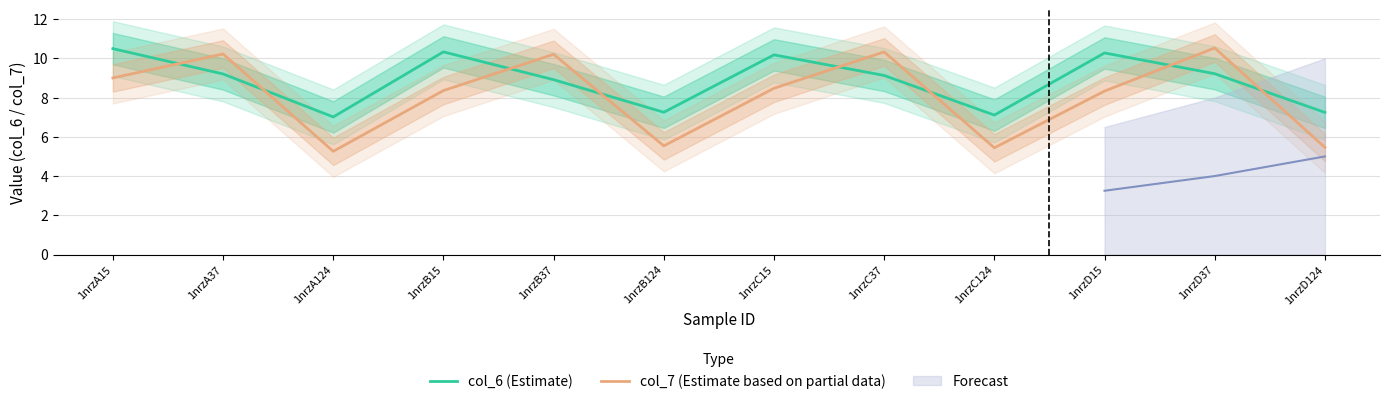

What is the difference between the maximum and second lowest values in the col_6 (Estimate) series?

3.4